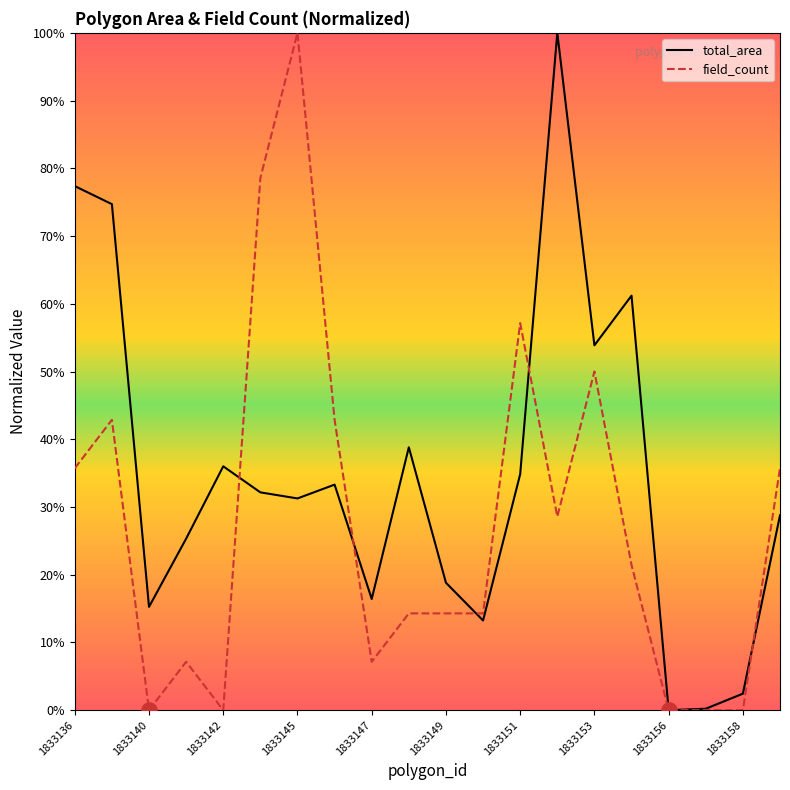

List the series in order of their overall mean, lowest first.

field_count, total_area